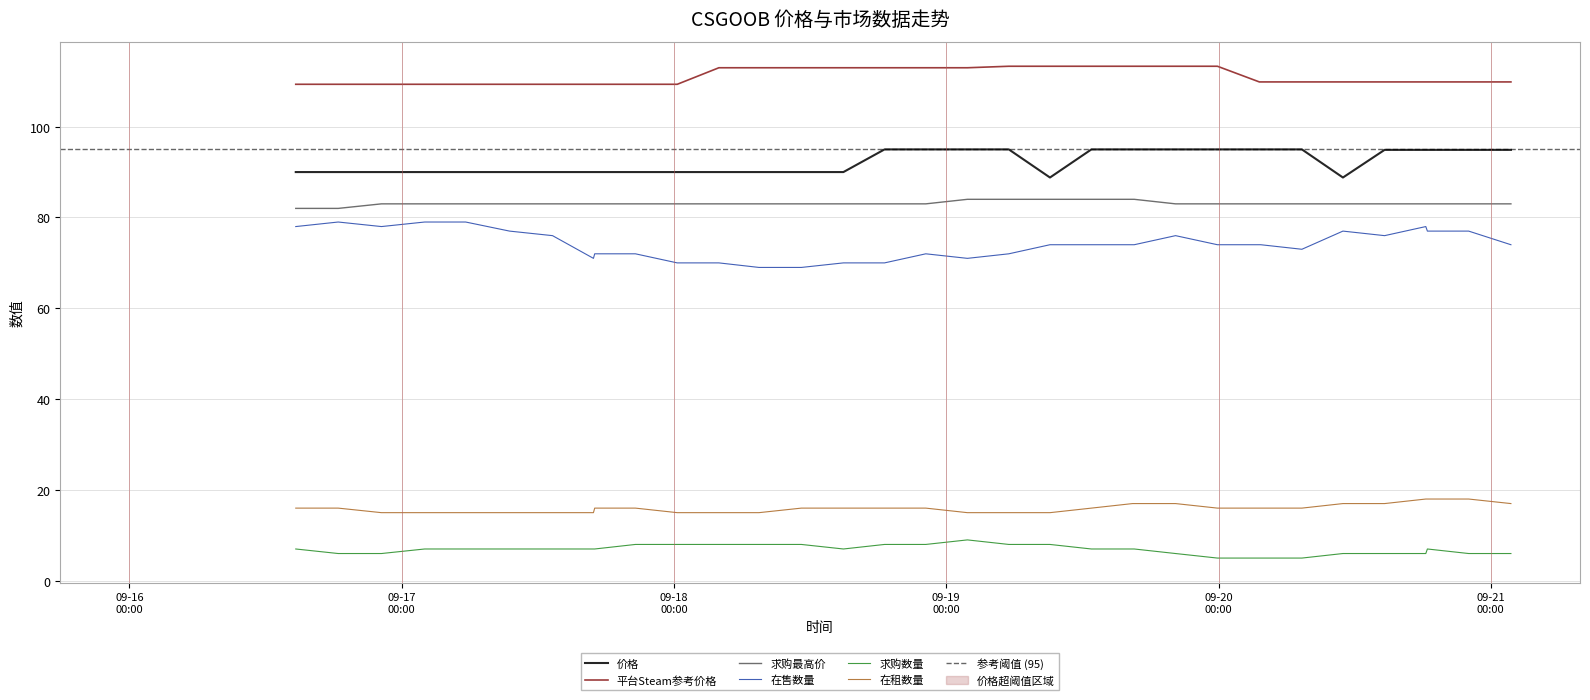

What is the label of the 33rd point from the right?

2023-09-16 18:24:30